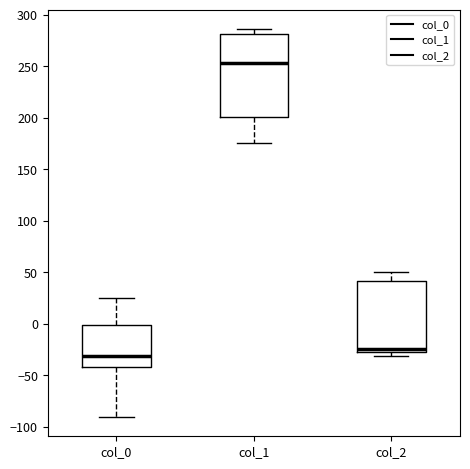

Which box is the tallest, from its lower edge to its upper edge?

col_1